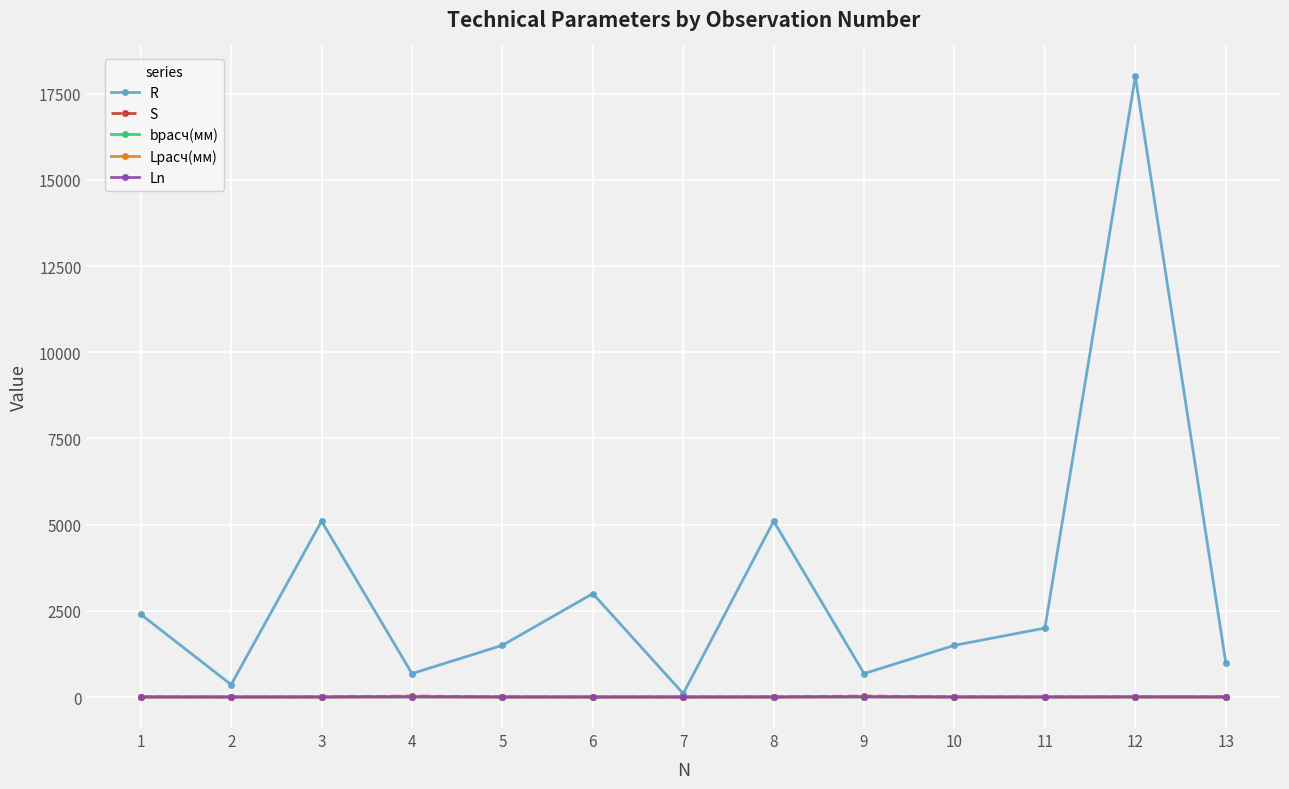

True or false: R has more than 1 interior local peaks.

True